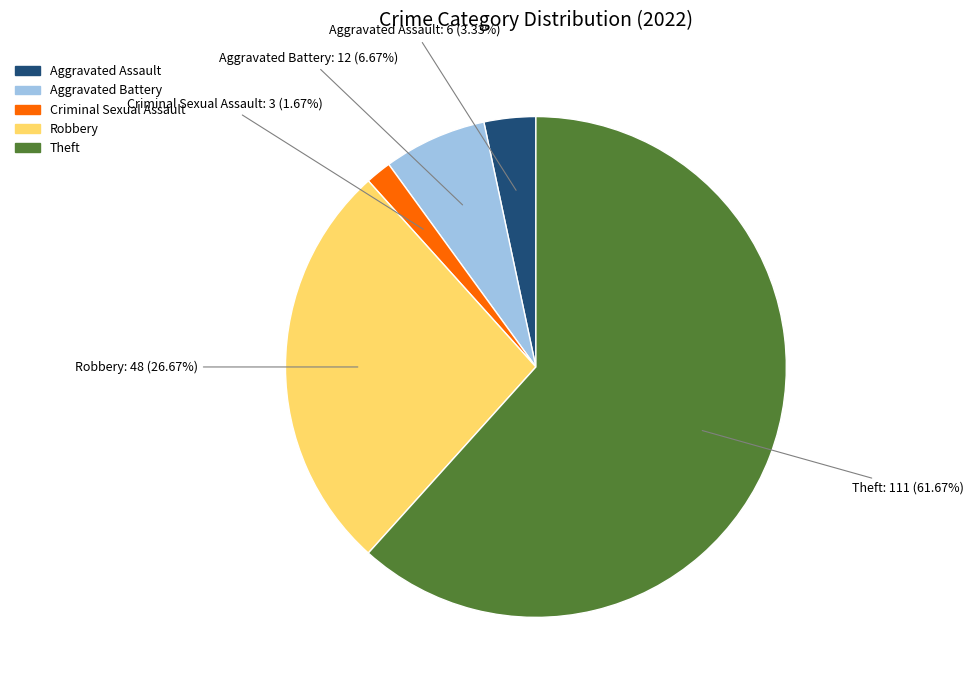

Which category has the smallest portion of the pie?

Criminal Sexual Assault